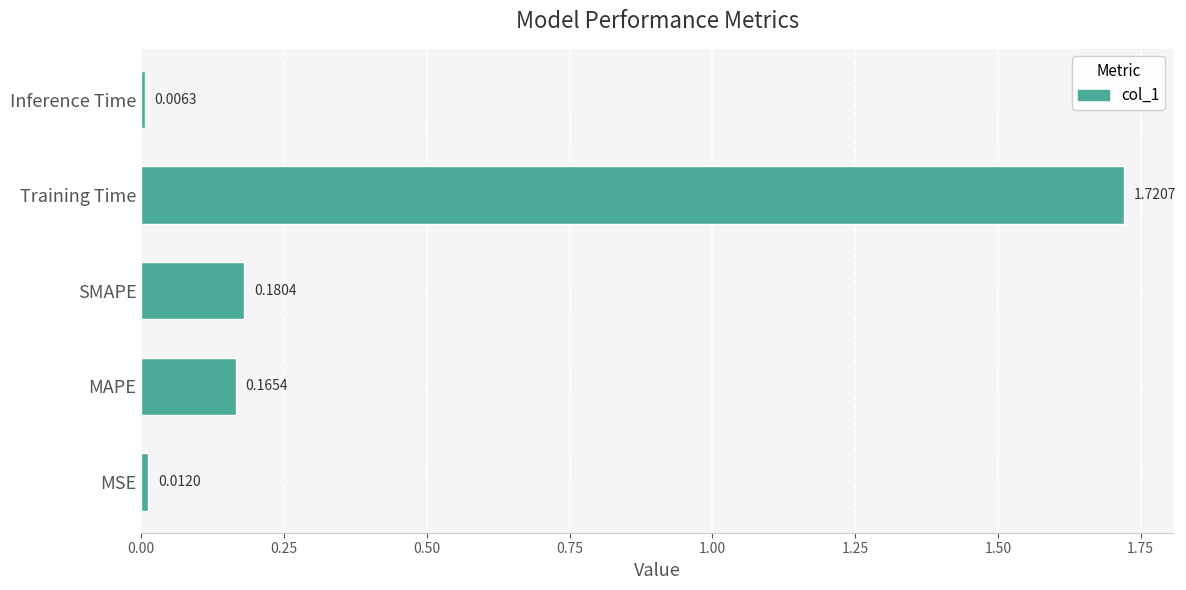

Rank the categories by value from lowest to highest.

Inference Time, MSE, MAPE, SMAPE, Training Time